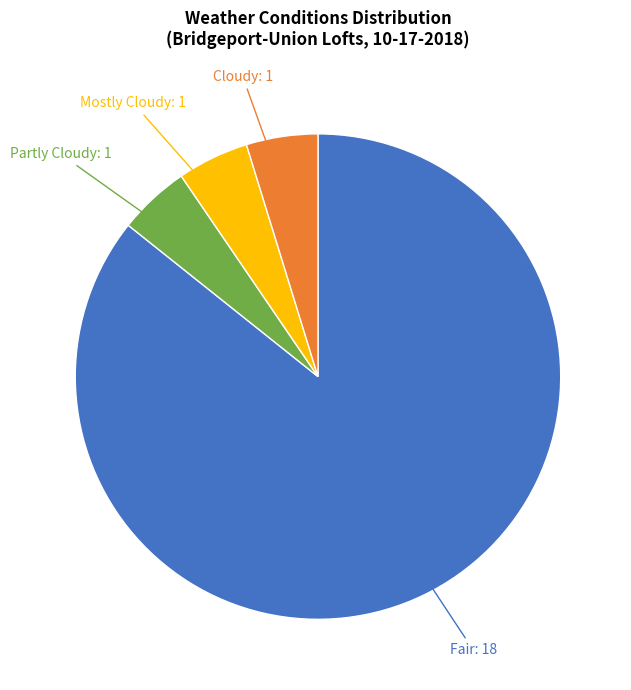

Count the number of slices in the pie.

4